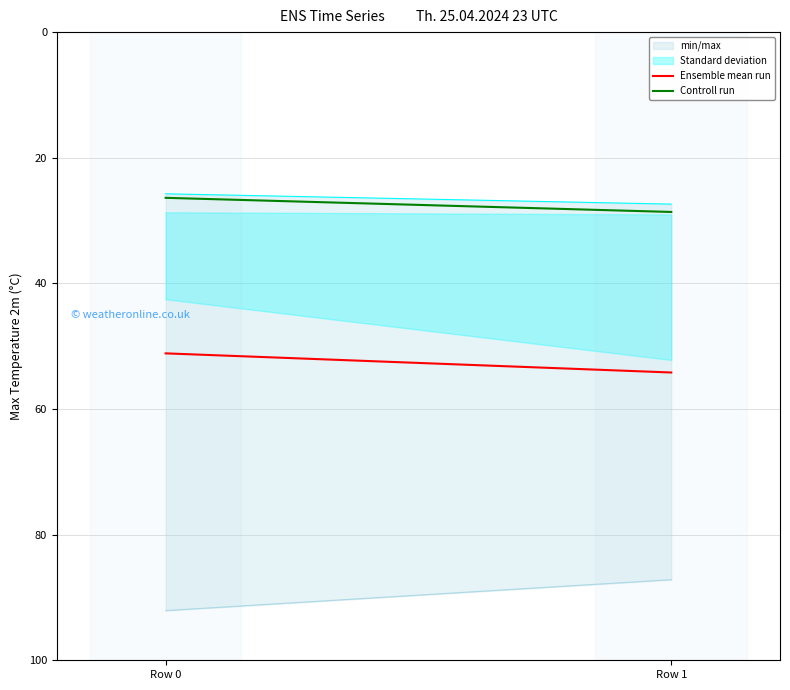

How many categories are shown in the chart?

2